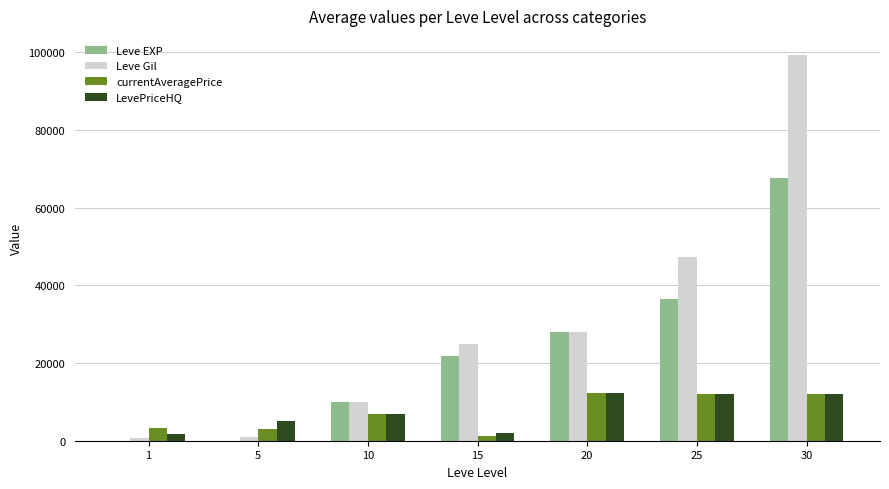

What is the sum of all LevePriceHQ values?

52075